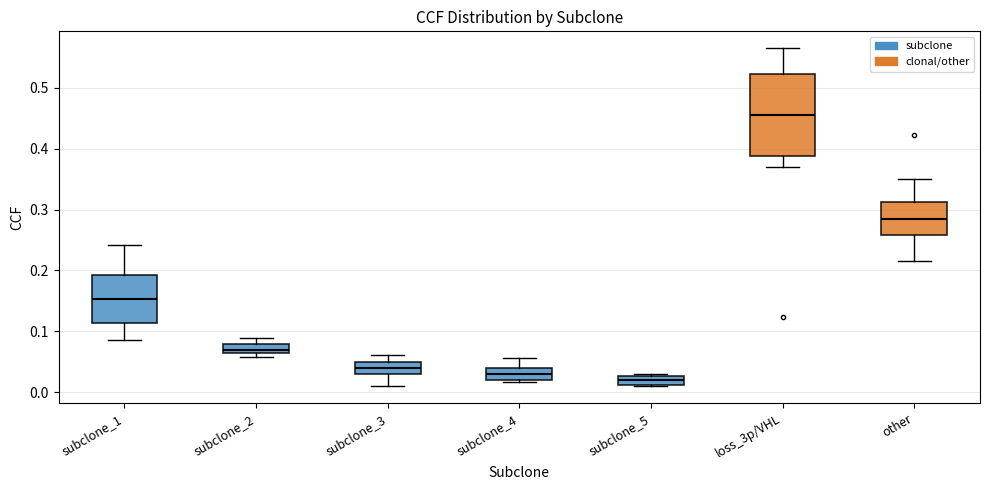

Where does the upper whisker of the box for subclone_4 end on the y-axis? The values are not printed on the chart, so give them approximately, as read against the axis.

0.06